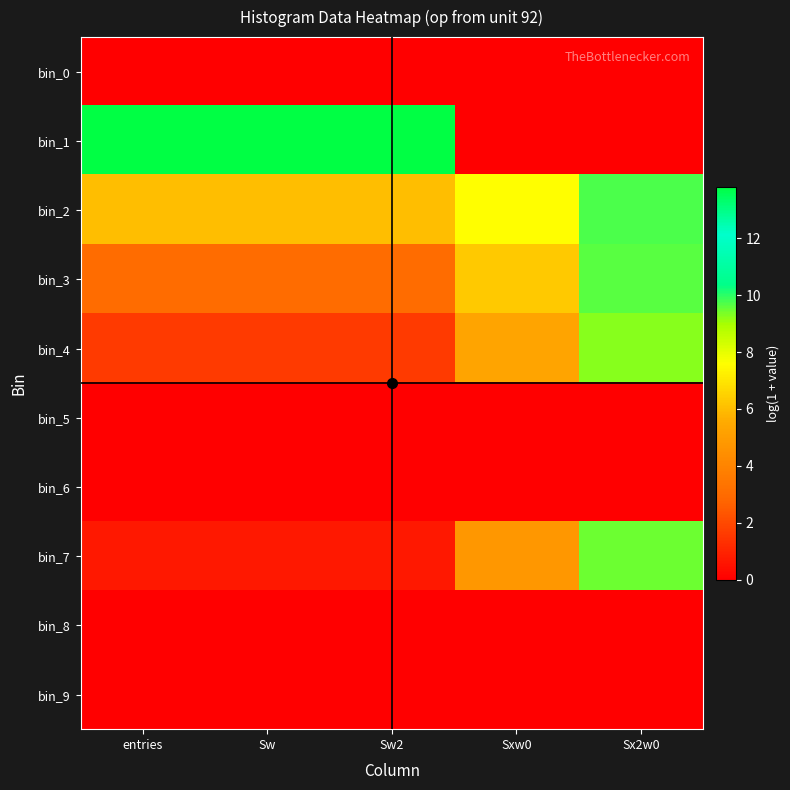

At which category does the chart reach its minimum across all series?

entries